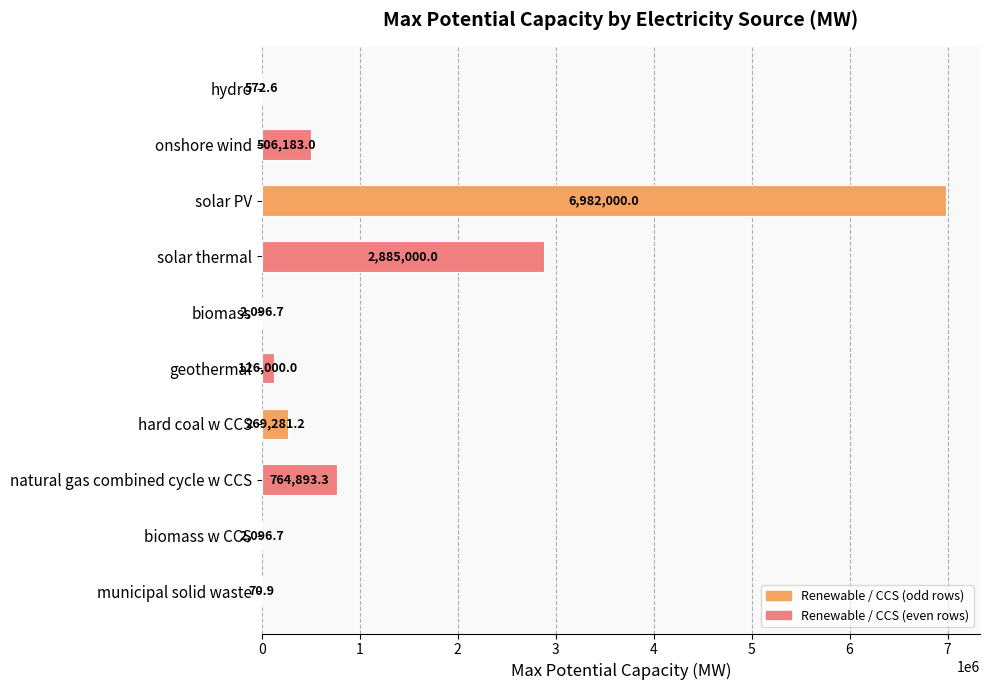

Reading top to bottom, extract all data points from this chart.

hydro=572.6	onshore wind=506183.0	solar PV=6982000.0	solar thermal=2885000.0	biomass=2096.7	geothermal=126000.0	hard coal w CCS=269281.2	natural gas combined cycle w CCS=764893.3	biomass w CCS=2096.7	municipal solid waste=70.9